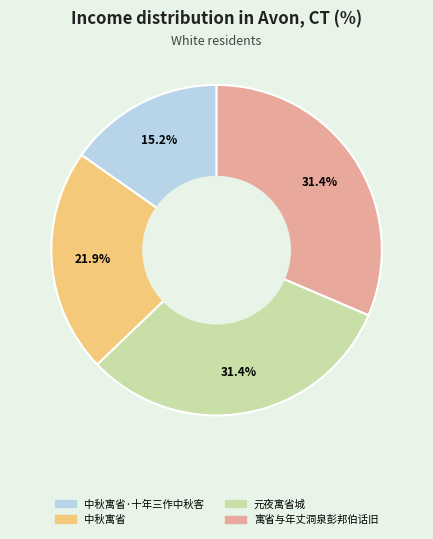

Is there a majority slice in this chart?

No